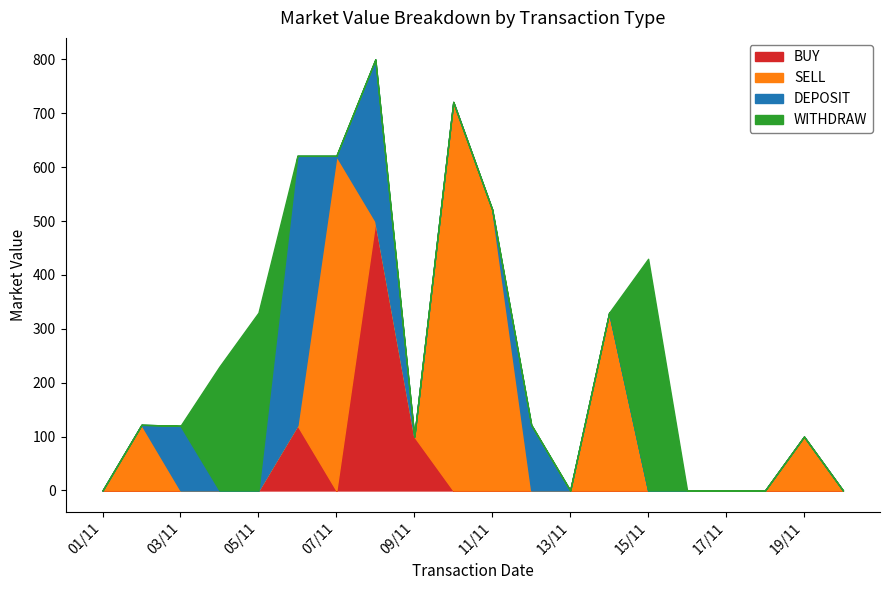

What is the total value across all series at 09/11?

100.0